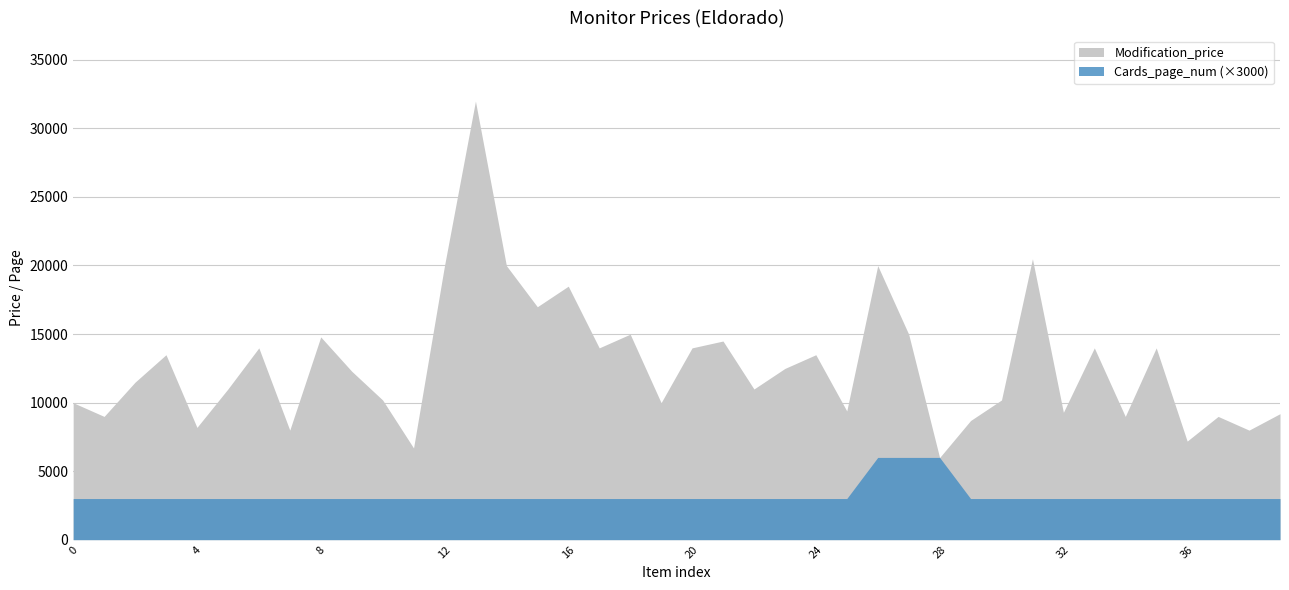

How many data points in Cards_page_num are above 1?

3